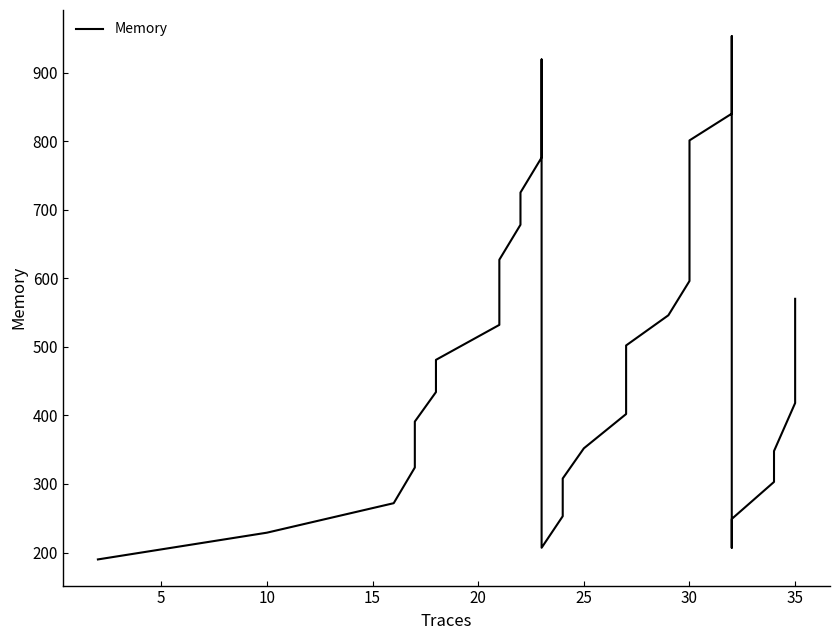

True or false: the data shows 276 at 21.

False